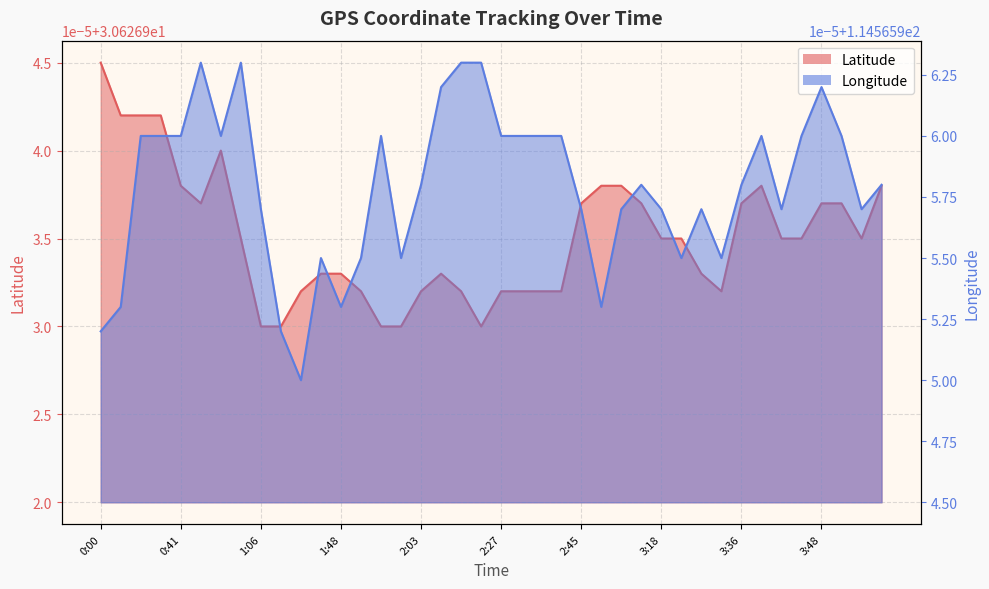

What is the approximate value of Longitude at 0:35?

114.6